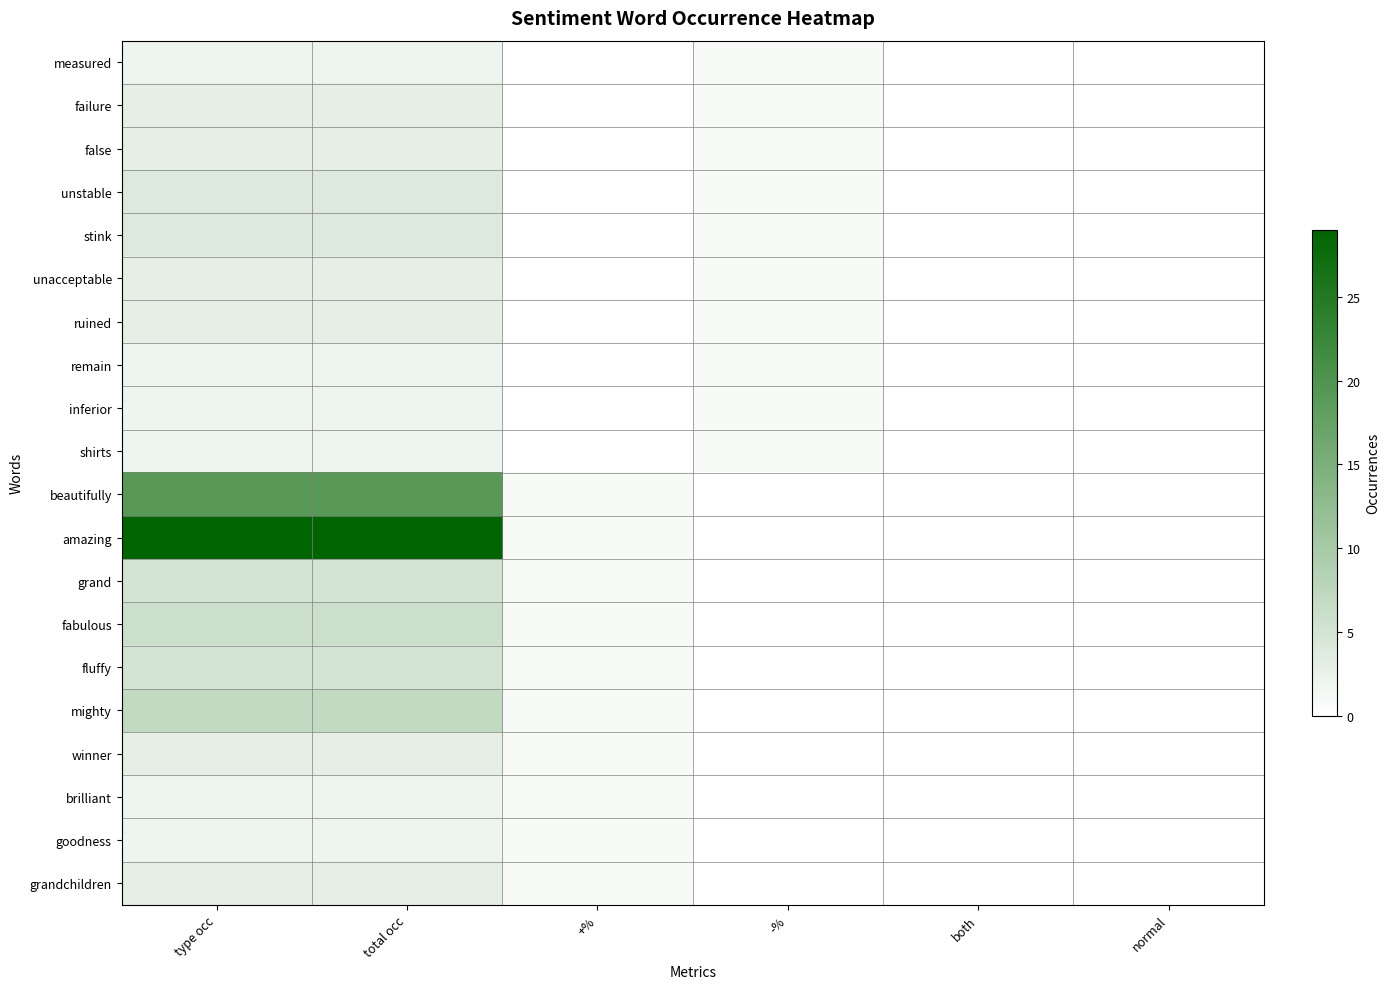

Reading left to right, transcribe all the data shown in this chart.

measured: type occ=2	total occ=2	+%=0	-%=1	both=0	normal=0
failure: type occ=3	total occ=3	+%=0	-%=1	both=0	normal=0
false: type occ=3	total occ=3	+%=0	-%=1	both=0	normal=0
unstable: type occ=4	total occ=4	+%=0	-%=1	both=0	normal=0
stink: type occ=4	total occ=4	+%=0	-%=1	both=0	normal=0
unacceptable: type occ=3	total occ=3	+%=0	-%=1	both=0	normal=0
ruined: type occ=3	total occ=3	+%=0	-%=1	both=0	normal=0
remain: type occ=2	total occ=2	+%=0	-%=1	both=0	normal=0
inferior: type occ=2	total occ=2	+%=0	-%=1	both=0	normal=0
shirts: type occ=2	total occ=2	+%=0	-%=1	both=0	normal=0
beautifully: type occ=19	total occ=19	+%=1	-%=0	both=0	normal=0
amazing: type occ=29	total occ=29	+%=1	-%=0	both=0	normal=0
grand: type occ=5	total occ=5	+%=1	-%=0	both=0	normal=0
fabulous: type occ=6	total occ=6	+%=1	-%=0	both=0	normal=0
fluffy: type occ=5	total occ=5	+%=1	-%=0	both=0	normal=0
mighty: type occ=7	total occ=7	+%=1	-%=0	both=0	normal=0
winner: type occ=3	total occ=3	+%=1	-%=0	both=0	normal=0
brilliant: type occ=2	total occ=2	+%=1	-%=0	both=0	normal=0
goodness: type occ=2	total occ=2	+%=1	-%=0	both=0	normal=0
grandchildren: type occ=3	total occ=3	+%=1	-%=0	both=0	normal=0